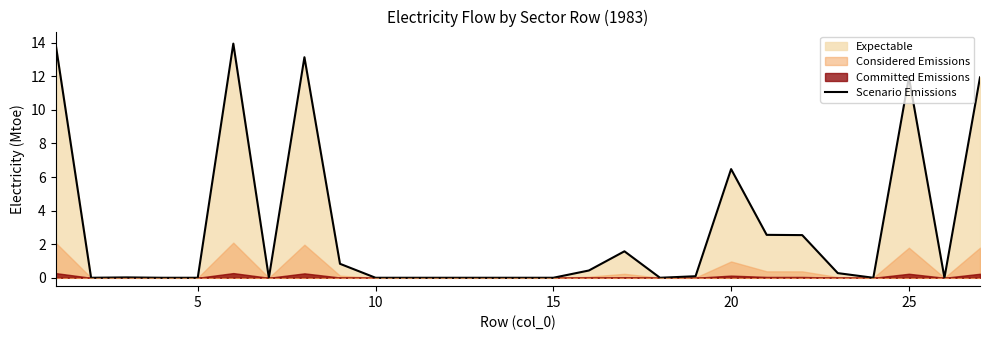

What is the highest value of the Scenario Emissions series?

14.0